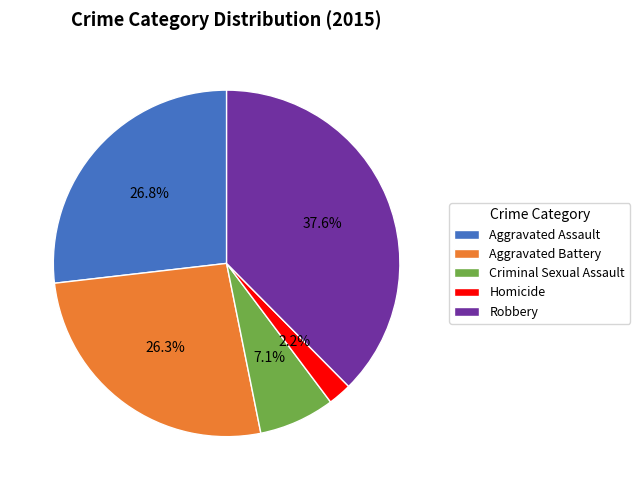

The Aggravated Assault slice represents 33% of the pie. True or false?

False